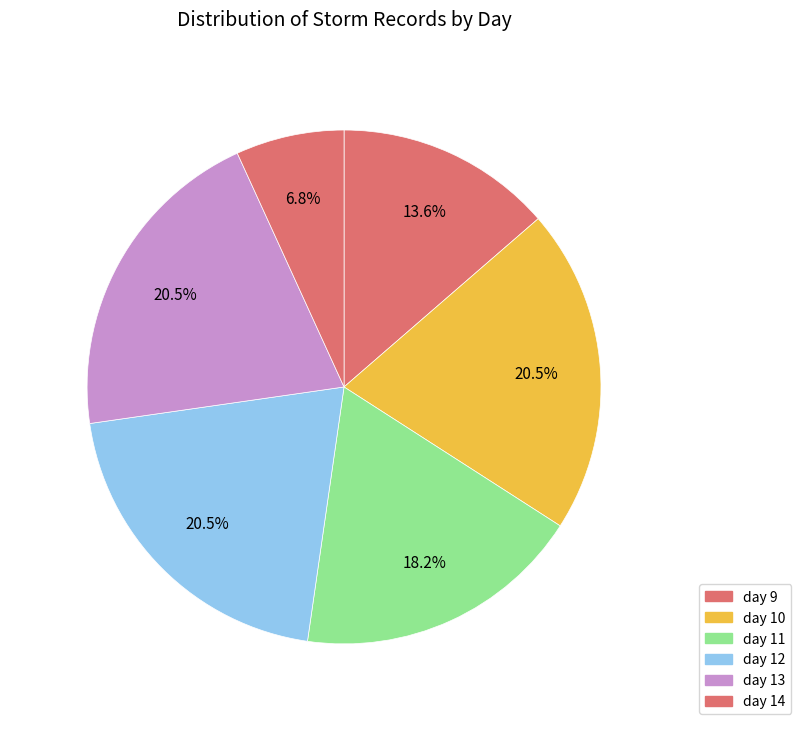

To the nearest percent, what portion does day 9 represent?

14%